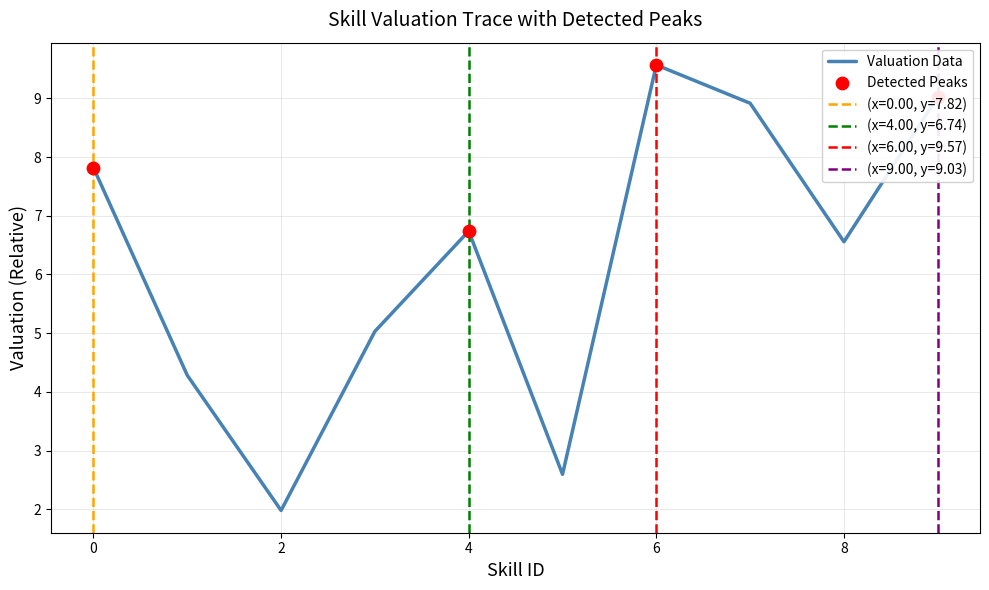

What is the change in value from 5 to 7?

+6.3